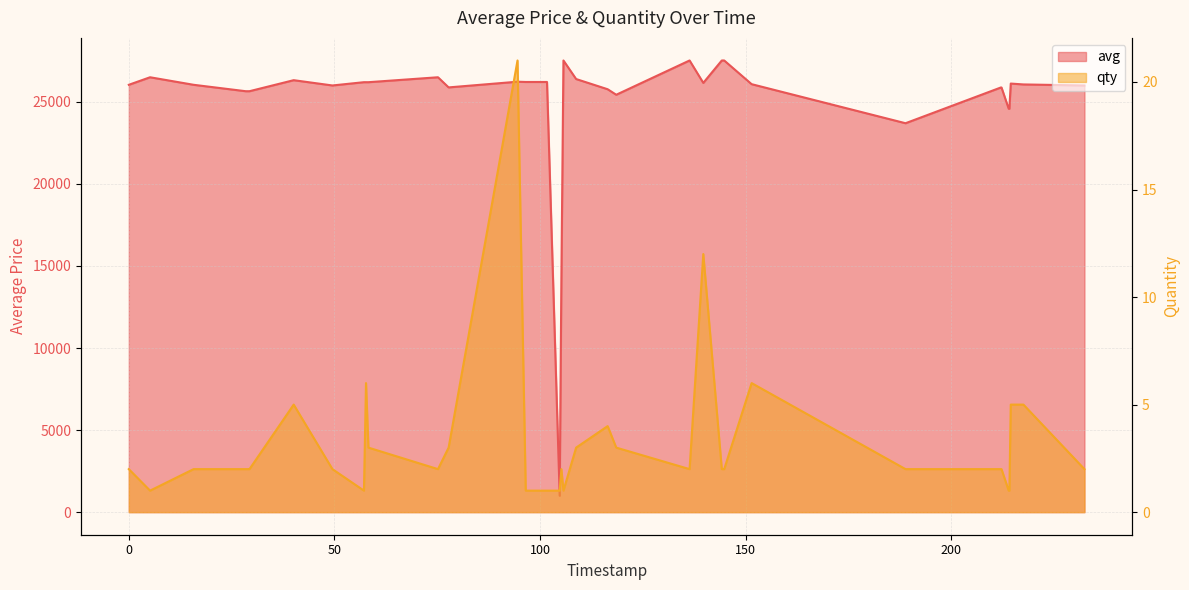

True or false: avg and qty cross at least once.

False